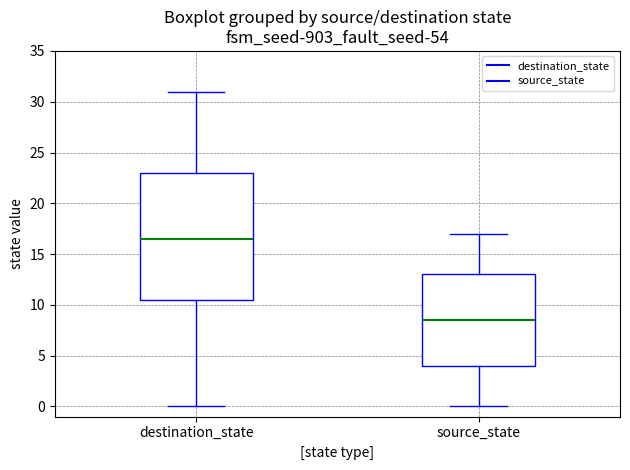

Comparing the boxes themselves (not the whiskers), which one is the tallest?

destination_state